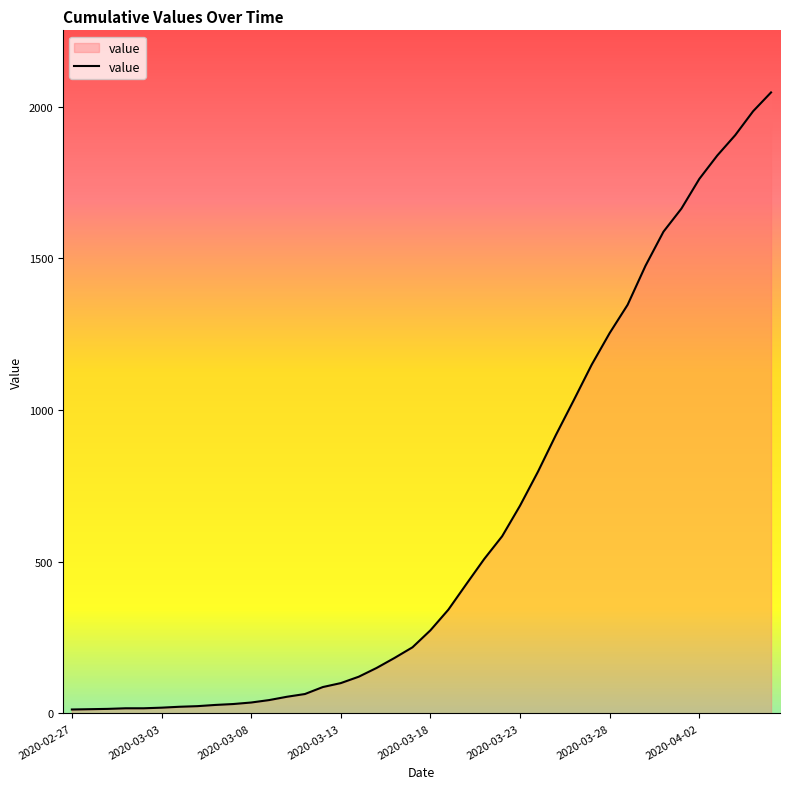

What is the difference between the maximum and minimum values?

2034